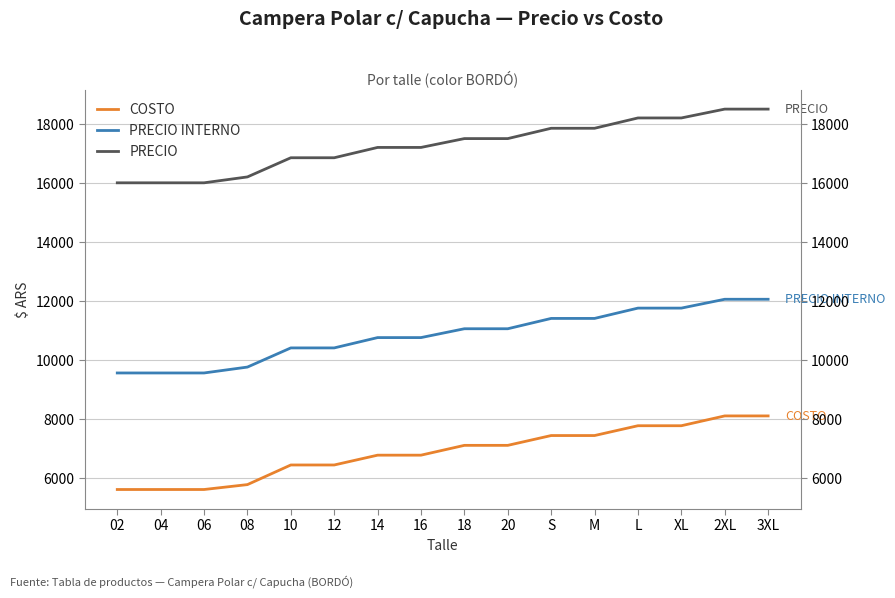

Is it true that PRECIO INTERNO equals 9550.0 at 06?

True